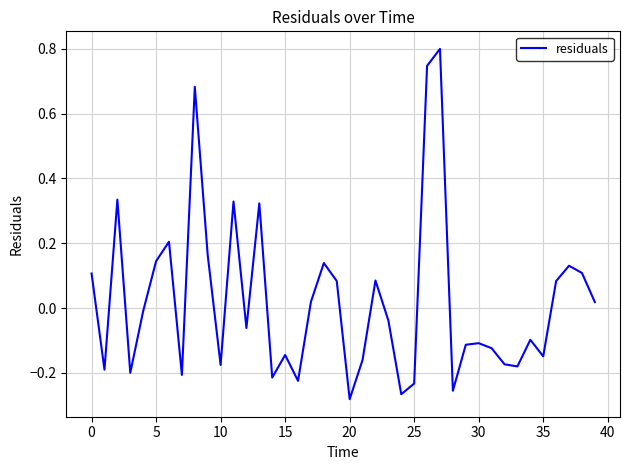

What is the value of the 20th point from the left?

0.1